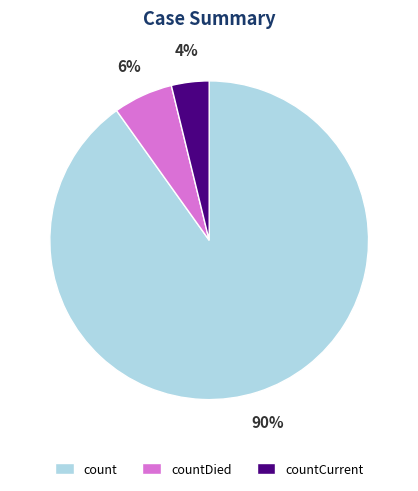

True or false: countDied accounts for 6% of the total.

True